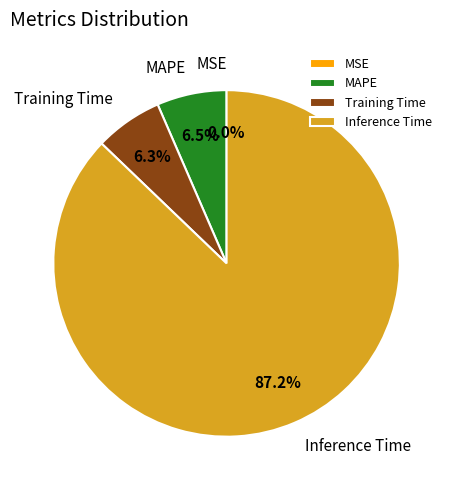

Which slice is the largest?

Inference Time